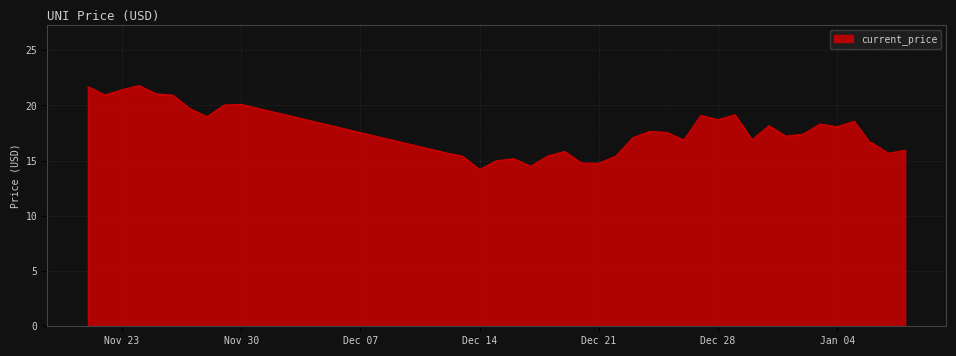

What is the smallest value displayed?

14.2